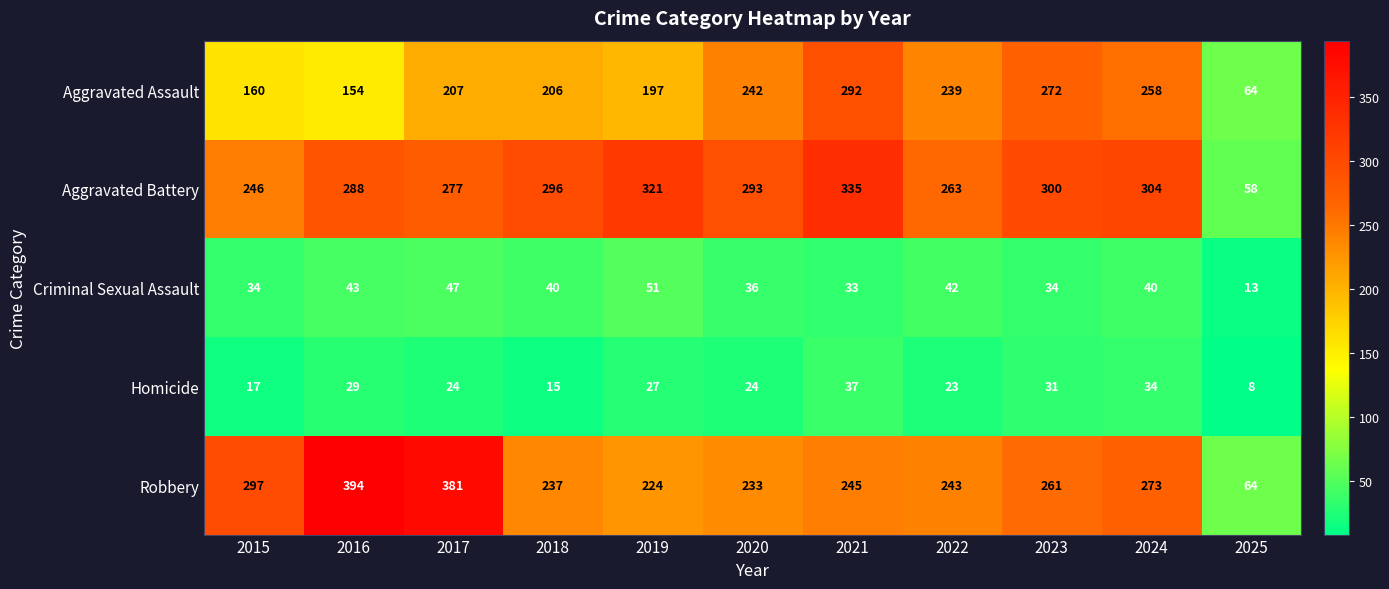

How many data points in Robbery are less than 245?

5